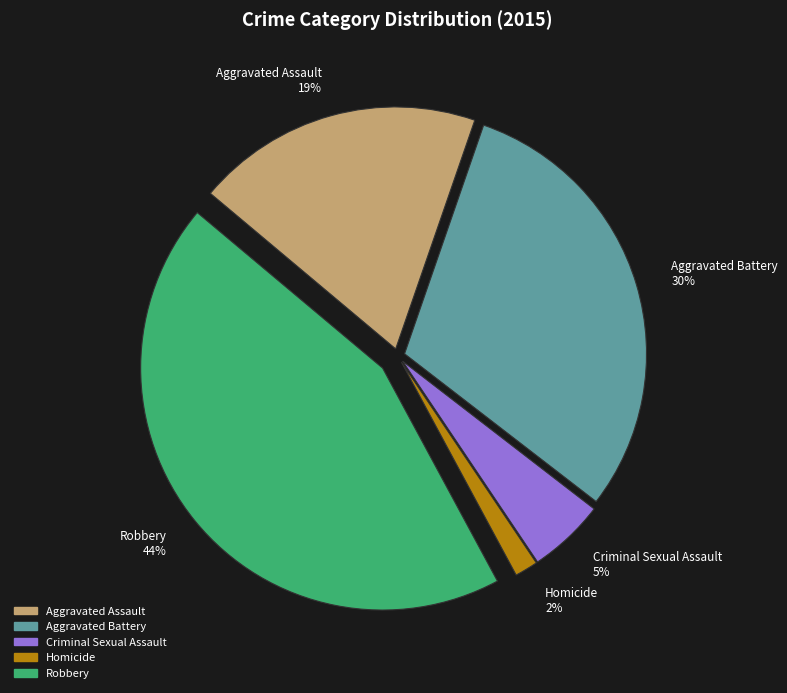

How many slices are in this pie chart?

5